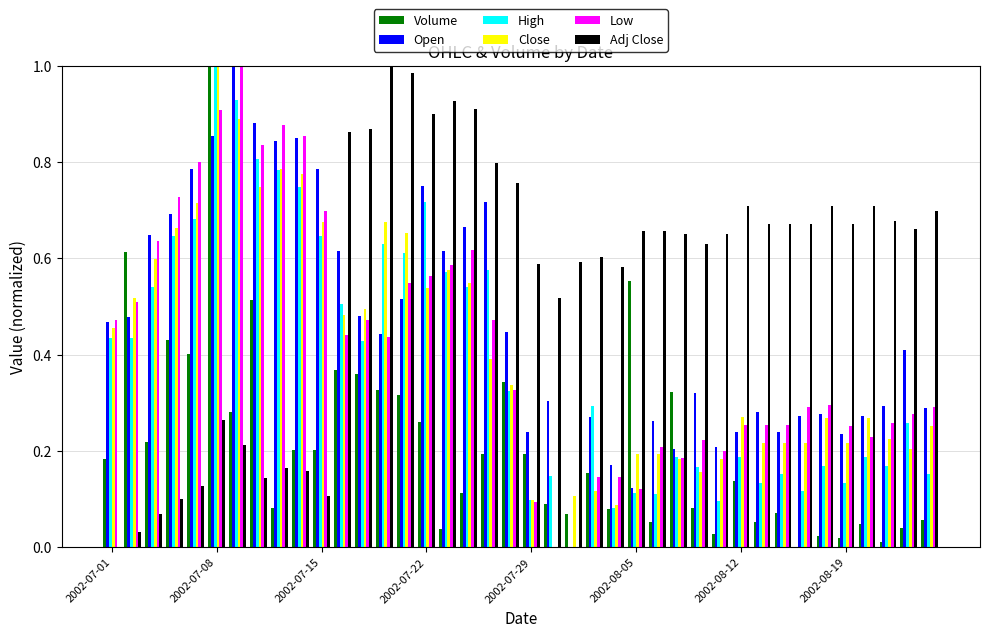

How many groups of bars are there?

40